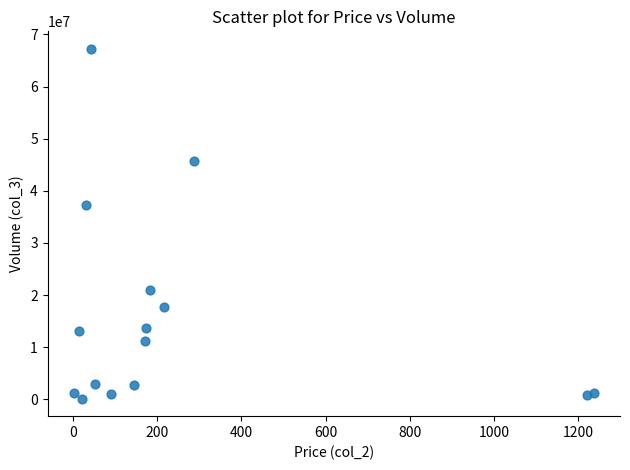

What is the range of Y values (max minus min)?

67117844